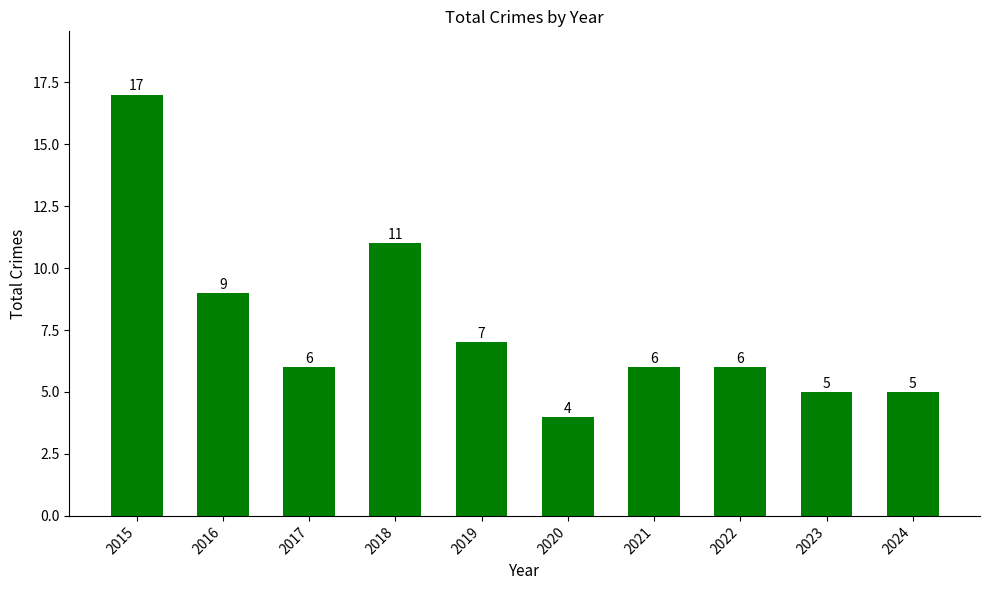

Between 2017 and 2023, which is larger?

2017